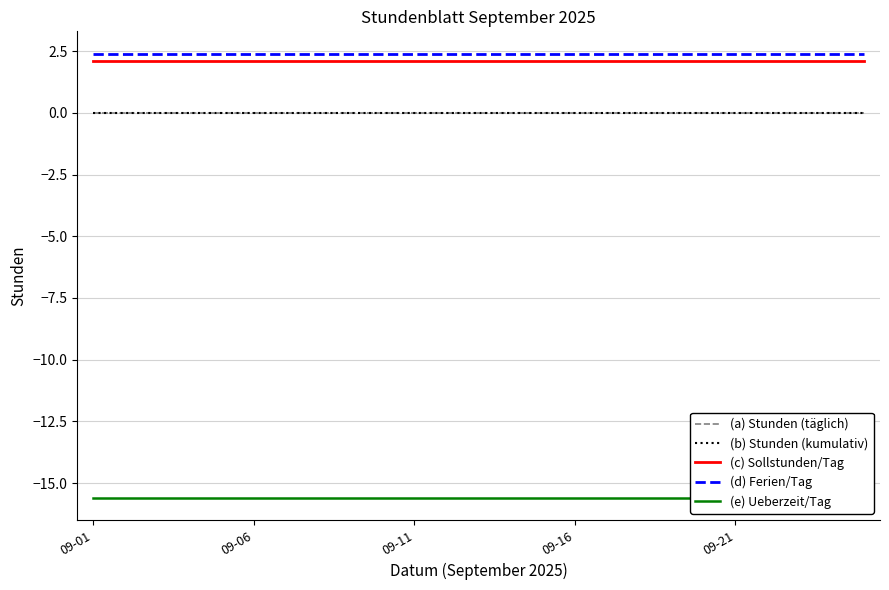

List the labels in order of (a) Stunden (täglich) value, smallest first.

09-01, 09-06, 09-11, 09-16, 09-21, 5, 6, 7, 8, 9, 10, 11, 12, 13, 14, 15, 16, 17, 18, 19, 20, 21, 22, 23, 24